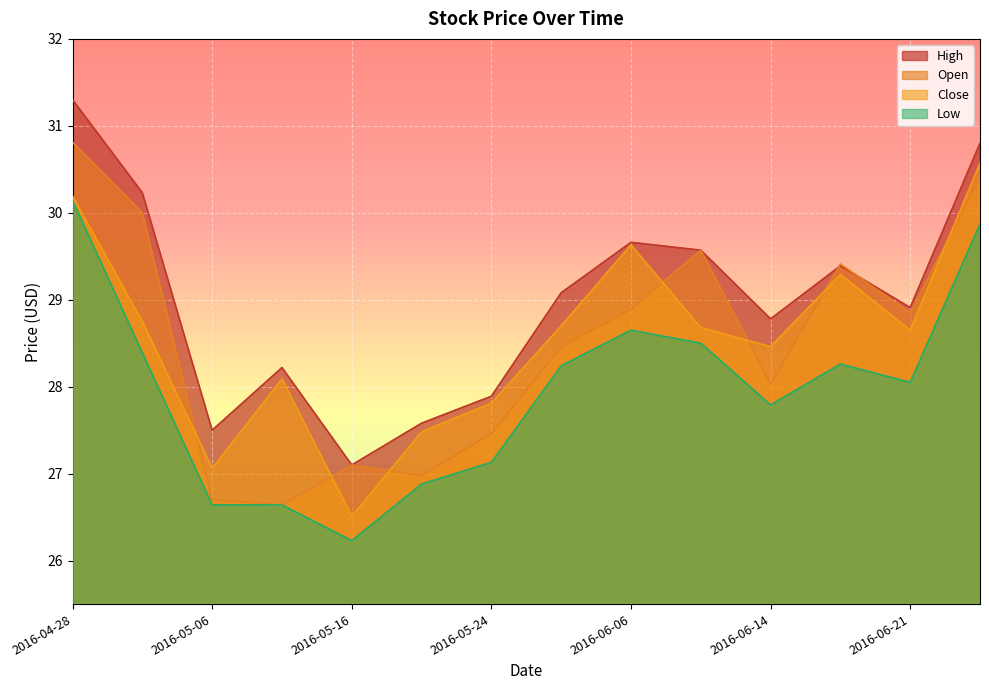

How many lines are shown in the chart?

4